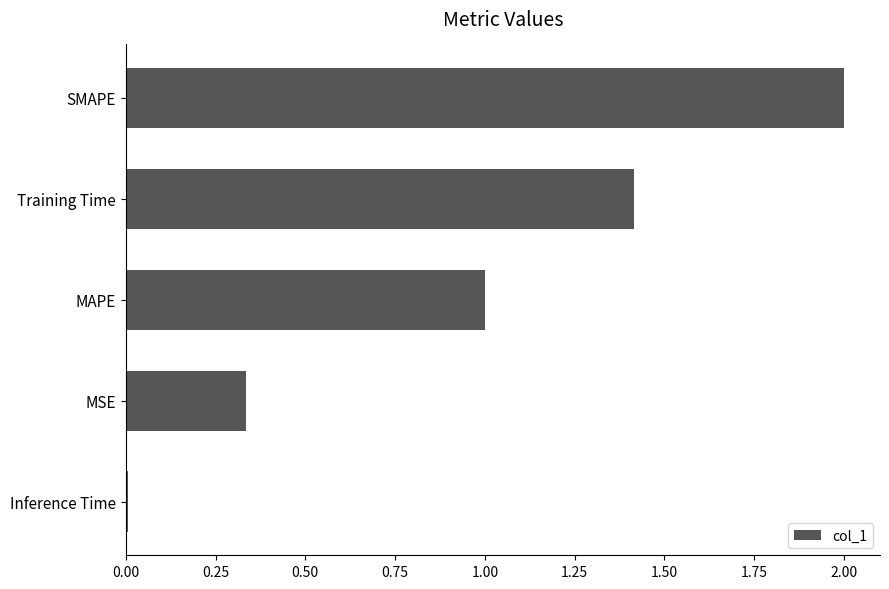

Count the number of categories in the chart.

5